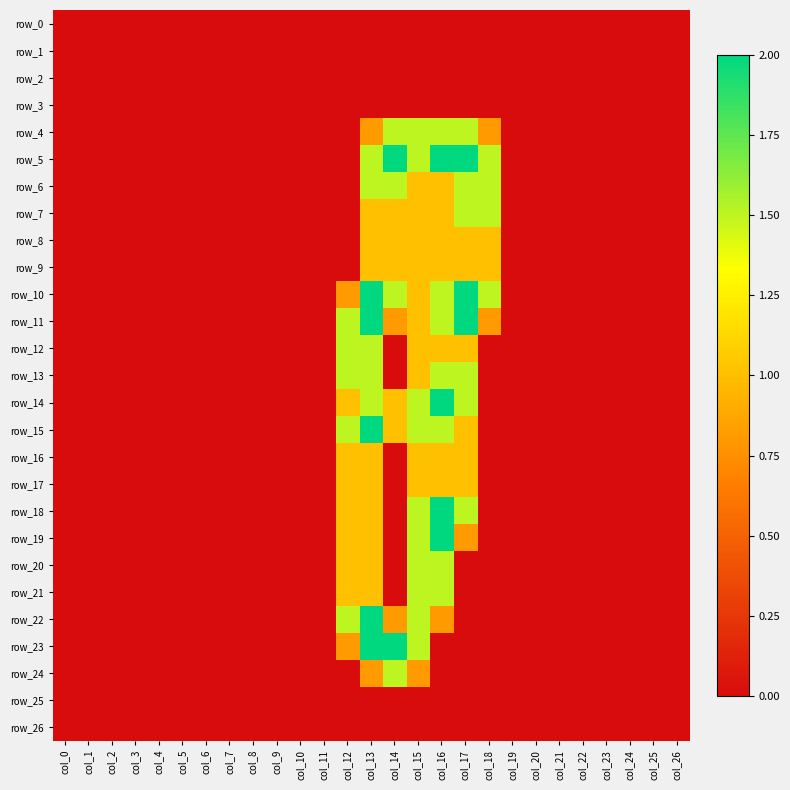

Reading left to right, transcribe all the data shown in this chart.

row_0: 0.0	0.0	0.0	0.0	0.0	0.0	0.0	0.0	0.0	0.0	0.0	0.0	0.0	0.0	0.0	0.0	0.0	0.0	0.0	0.0	0.0	0.0	0.0	0.0	0.0	0.0	0.0
row_1: 0.0	0.0	0.0	0.0	0.0	0.0	0.0	0.0	0.0	0.0	0.0	0.0	0.0	0.0	0.0	0.0	0.0	0.0	0.0	0.0	0.0	0.0	0.0	0.0	0.0	0.0	0.0
row_2: 0.0	0.0	0.0	0.0	0.0	0.0	0.0	0.0	0.0	0.0	0.0	0.0	0.0	0.0	0.0	0.0	0.0	0.0	0.0	0.0	0.0	0.0	0.0	0.0	0.0	0.0	0.0
row_3: 0.0	0.0	0.0	0.0	0.0	0.0	0.0	0.0	0.0	0.0	0.0	0.0	0.0	0.0	0.0	0.0	0.0	0.0	0.0	0.0	0.0	0.0	0.0	0.0	0.0	0.0	0.0
row_4: 0.0	0.0	0.0	0.0	0.0	0.0	0.0	0.0	0.0	0.0	0.0	0.0	0.0	0.8	1.5	1.5	1.5	1.5	0.8	0.0	0.0	0.0	0.0	0.0	0.0	0.0	0.0
row_5: 0.0	0.0	0.0	0.0	0.0	0.0	0.0	0.0	0.0	0.0	0.0	0.0	0.0	1.5	2.0	1.5	2.0	2.0	1.5	0.0	0.0	0.0	0.0	0.0	0.0	0.0	0.0
row_6: 0.0	0.0	0.0	0.0	0.0	0.0	0.0	0.0	0.0	0.0	0.0	0.0	0.0	1.5	1.5	1.0	1.0	1.5	1.5	0.0	0.0	0.0	0.0	0.0	0.0	0.0	0.0
row_7: 0.0	0.0	0.0	0.0	0.0	0.0	0.0	0.0	0.0	0.0	0.0	0.0	0.0	1.0	1.0	1.0	1.0	1.5	1.5	0.0	0.0	0.0	0.0	0.0	0.0	0.0	0.0
row_8: 0.0	0.0	0.0	0.0	0.0	0.0	0.0	0.0	0.0	0.0	0.0	0.0	0.0	1.0	1.0	1.0	1.0	1.0	1.0	0.0	0.0	0.0	0.0	0.0	0.0	0.0	0.0
row_9: 0.0	0.0	0.0	0.0	0.0	0.0	0.0	0.0	0.0	0.0	0.0	0.0	0.0	1.0	1.0	1.0	1.0	1.0	1.0	0.0	0.0	0.0	0.0	0.0	0.0	0.0	0.0
row_10: 0.0	0.0	0.0	0.0	0.0	0.0	0.0	0.0	0.0	0.0	0.0	0.0	0.8	2.0	1.5	1.0	1.5	2.0	1.5	0.0	0.0	0.0	0.0	0.0	0.0	0.0	0.0
row_11: 0.0	0.0	0.0	0.0	0.0	0.0	0.0	0.0	0.0	0.0	0.0	0.0	1.5	2.0	0.8	1.0	1.5	2.0	0.8	0.0	0.0	0.0	0.0	0.0	0.0	0.0	0.0
row_12: 0.0	0.0	0.0	0.0	0.0	0.0	0.0	0.0	0.0	0.0	0.0	0.0	1.5	1.5	0.0	1.0	1.0	1.0	0.0	0.0	0.0	0.0	0.0	0.0	0.0	0.0	0.0
row_13: 0.0	0.0	0.0	0.0	0.0	0.0	0.0	0.0	0.0	0.0	0.0	0.0	1.5	1.5	0.0	1.0	1.5	1.5	0.0	0.0	0.0	0.0	0.0	0.0	0.0	0.0	0.0
row_14: 0.0	0.0	0.0	0.0	0.0	0.0	0.0	0.0	0.0	0.0	0.0	0.0	1.0	1.5	1.0	1.5	2.0	1.5	0.0	0.0	0.0	0.0	0.0	0.0	0.0	0.0	0.0
row_15: 0.0	0.0	0.0	0.0	0.0	0.0	0.0	0.0	0.0	0.0	0.0	0.0	1.5	2.0	1.0	1.5	1.5	1.0	0.0	0.0	0.0	0.0	0.0	0.0	0.0	0.0	0.0
row_16: 0.0	0.0	0.0	0.0	0.0	0.0	0.0	0.0	0.0	0.0	0.0	0.0	1.0	1.0	0.0	1.0	1.0	1.0	0.0	0.0	0.0	0.0	0.0	0.0	0.0	0.0	0.0
row_17: 0.0	0.0	0.0	0.0	0.0	0.0	0.0	0.0	0.0	0.0	0.0	0.0	1.0	1.0	0.0	1.0	1.0	1.0	0.0	0.0	0.0	0.0	0.0	0.0	0.0	0.0	0.0
row_18: 0.0	0.0	0.0	0.0	0.0	0.0	0.0	0.0	0.0	0.0	0.0	0.0	1.0	1.0	0.0	1.5	2.0	1.5	0.0	0.0	0.0	0.0	0.0	0.0	0.0	0.0	0.0
row_19: 0.0	0.0	0.0	0.0	0.0	0.0	0.0	0.0	0.0	0.0	0.0	0.0	1.0	1.0	0.0	1.5	2.0	0.8	0.0	0.0	0.0	0.0	0.0	0.0	0.0	0.0	0.0
row_20: 0.0	0.0	0.0	0.0	0.0	0.0	0.0	0.0	0.0	0.0	0.0	0.0	1.0	1.0	0.0	1.5	1.5	0.0	0.0	0.0	0.0	0.0	0.0	0.0	0.0	0.0	0.0
row_21: 0.0	0.0	0.0	0.0	0.0	0.0	0.0	0.0	0.0	0.0	0.0	0.0	1.0	1.0	0.0	1.5	1.5	0.0	0.0	0.0	0.0	0.0	0.0	0.0	0.0	0.0	0.0
row_22: 0.0	0.0	0.0	0.0	0.0	0.0	0.0	0.0	0.0	0.0	0.0	0.0	1.5	2.0	0.8	1.5	0.8	0.0	0.0	0.0	0.0	0.0	0.0	0.0	0.0	0.0	0.0
row_23: 0.0	0.0	0.0	0.0	0.0	0.0	0.0	0.0	0.0	0.0	0.0	0.0	0.8	2.0	2.0	1.5	0.0	0.0	0.0	0.0	0.0	0.0	0.0	0.0	0.0	0.0	0.0
row_24: 0.0	0.0	0.0	0.0	0.0	0.0	0.0	0.0	0.0	0.0	0.0	0.0	0.0	0.8	1.5	0.8	0.0	0.0	0.0	0.0	0.0	0.0	0.0	0.0	0.0	0.0	0.0
row_25: 0.0	0.0	0.0	0.0	0.0	0.0	0.0	0.0	0.0	0.0	0.0	0.0	0.0	0.0	0.0	0.0	0.0	0.0	0.0	0.0	0.0	0.0	0.0	0.0	0.0	0.0	0.0
row_26: 0.0	0.0	0.0	0.0	0.0	0.0	0.0	0.0	0.0	0.0	0.0	0.0	0.0	0.0	0.0	0.0	0.0	0.0	0.0	0.0	0.0	0.0	0.0	0.0	0.0	0.0	0.0